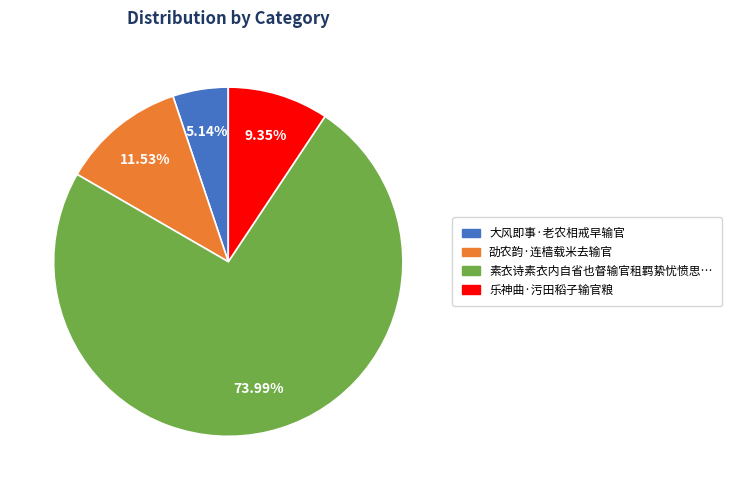

Is there a majority slice in this chart?

Yes